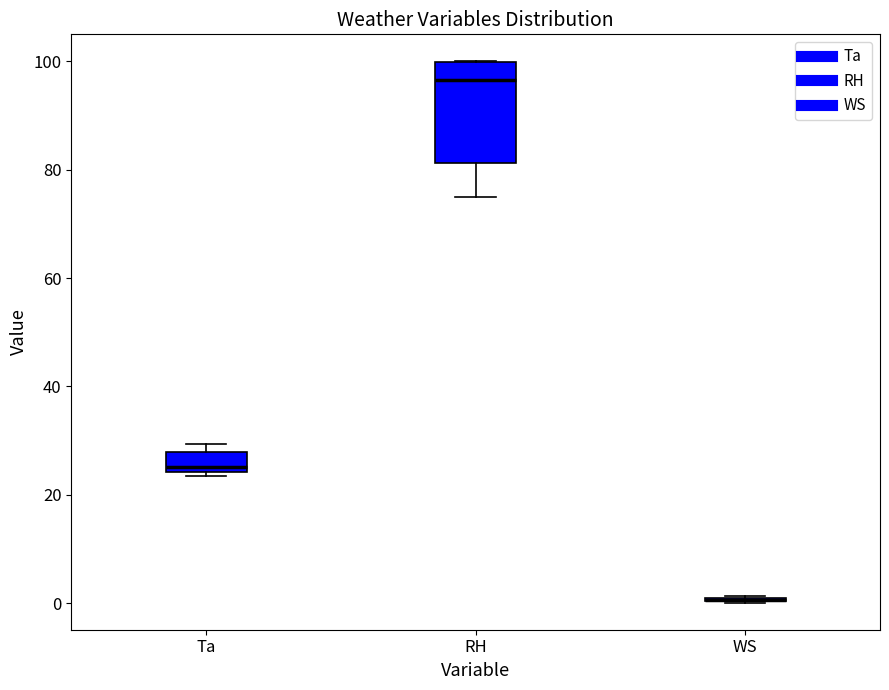

Which box is the tallest, from its lower edge to its upper edge?

RH